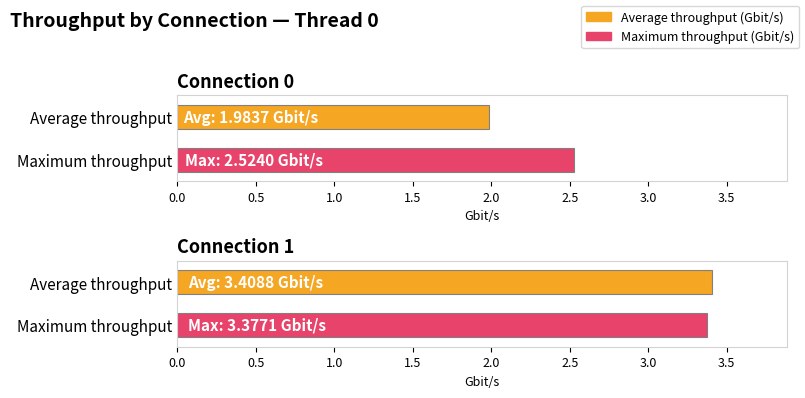

How many Average throughput (Gbit/s) values are between 1 and 3?

1